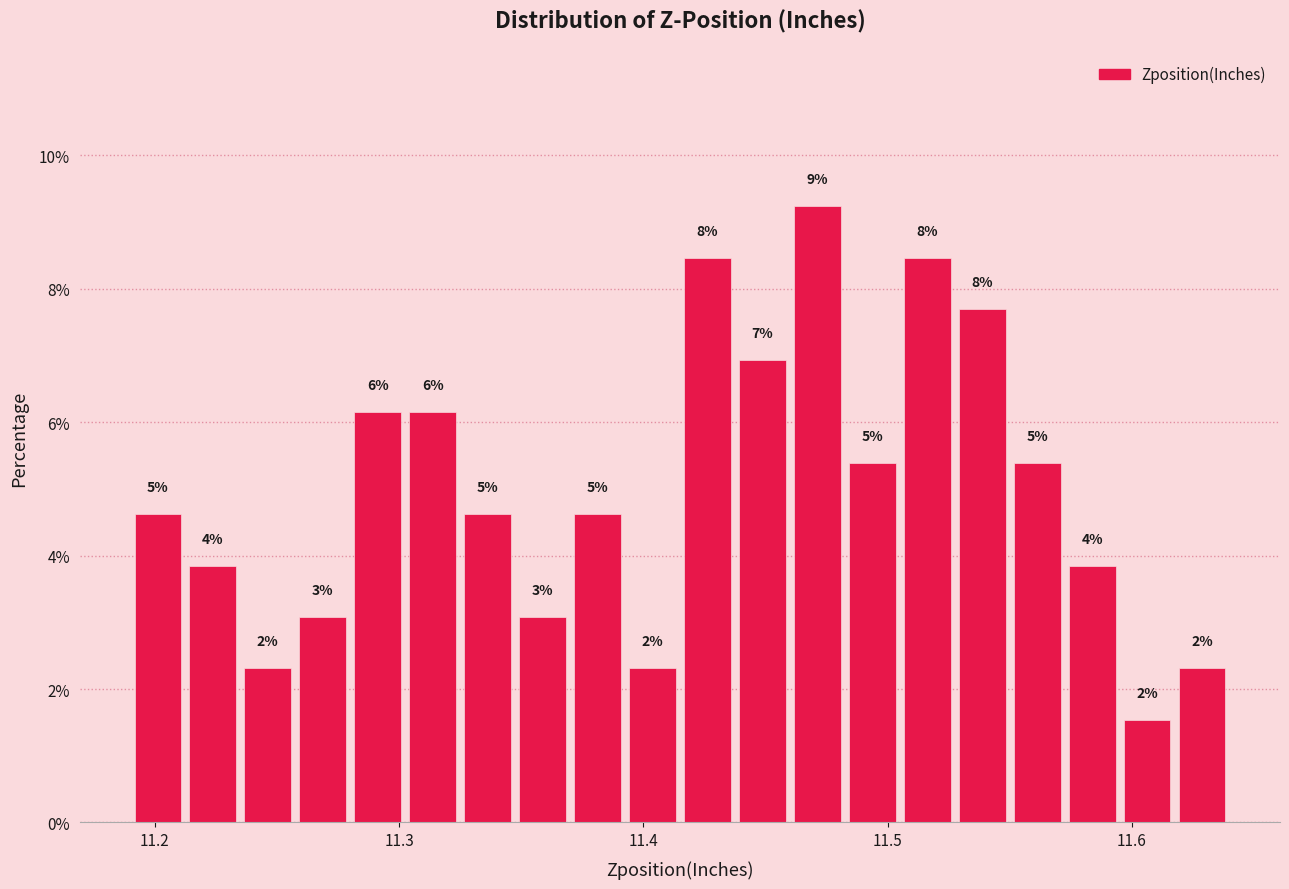

Read against the x-axis, roughly where is the centre of the tallest bar?

11.47